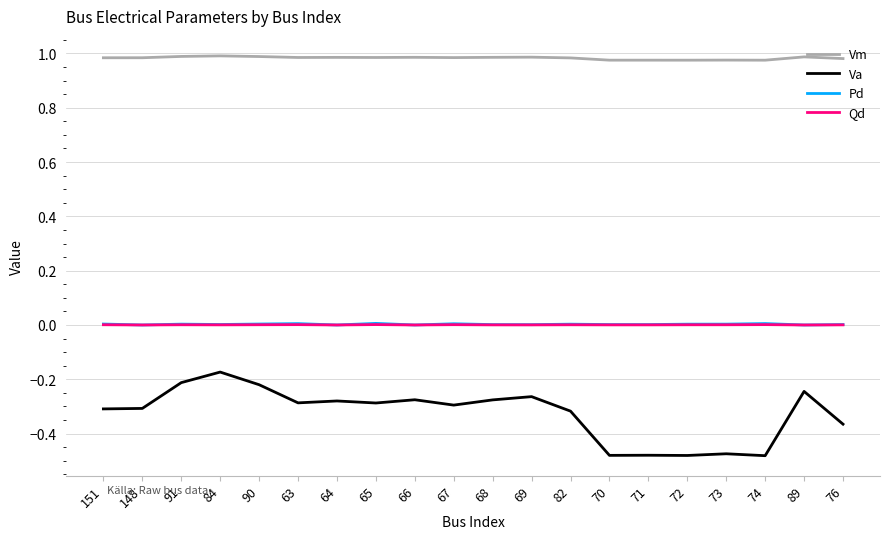

At which label does Va reach its peak?

84